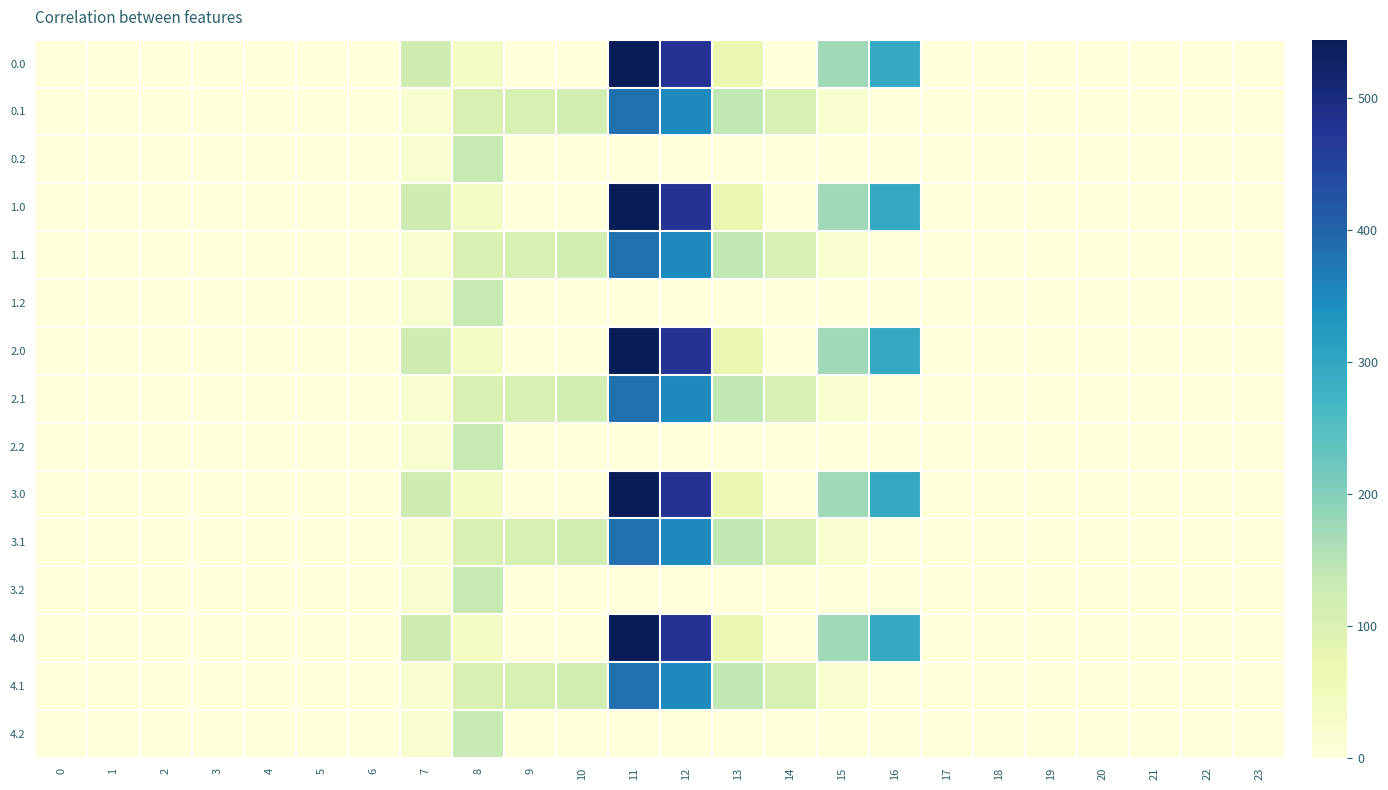

Rank the series by their maximum value, from lowest to highest.

0.2, 1.2, 2.2, 3.2, 4.2, 0.1, 1.1, 2.1, 3.1, 4.1, 0.0, 1.0, 2.0, 3.0, 4.0